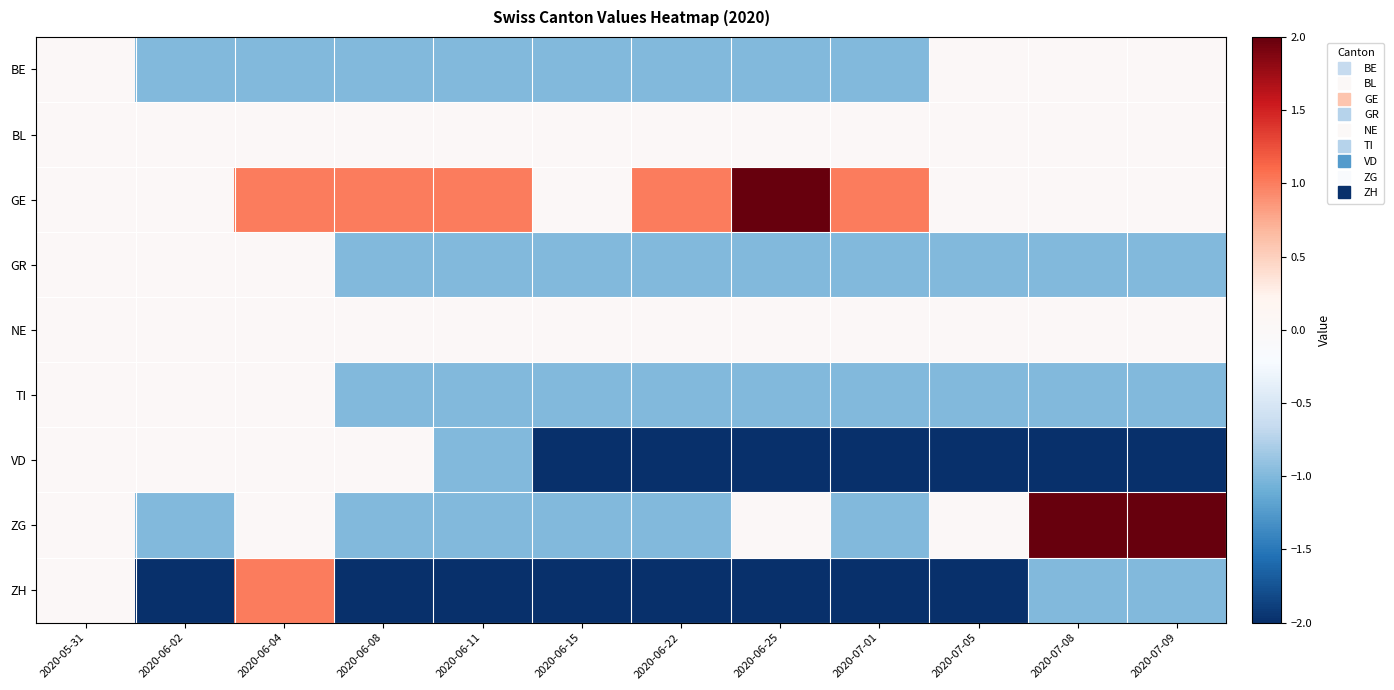

Which series has the largest total across all categories?

GE